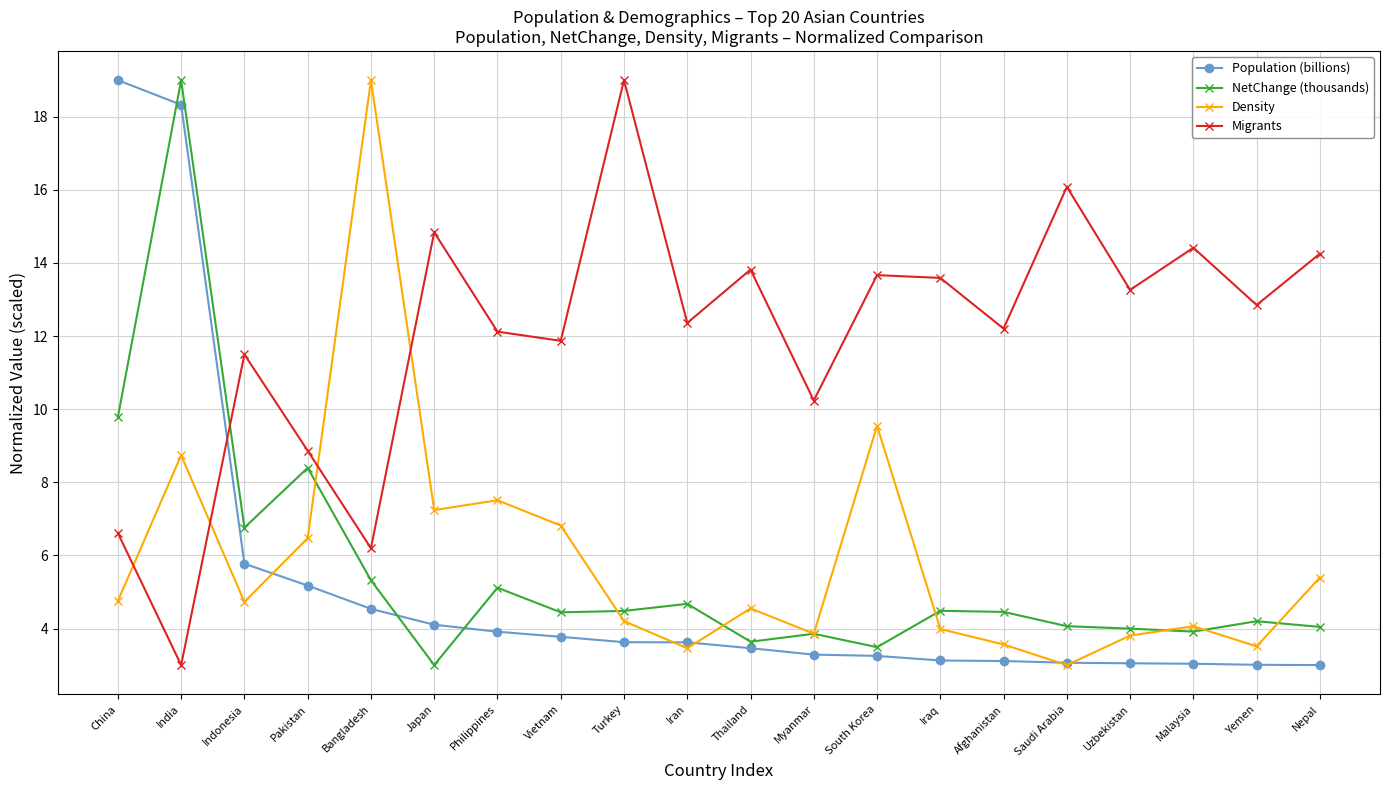

What is the difference between the maximum and minimum values in the Density series?

16.0